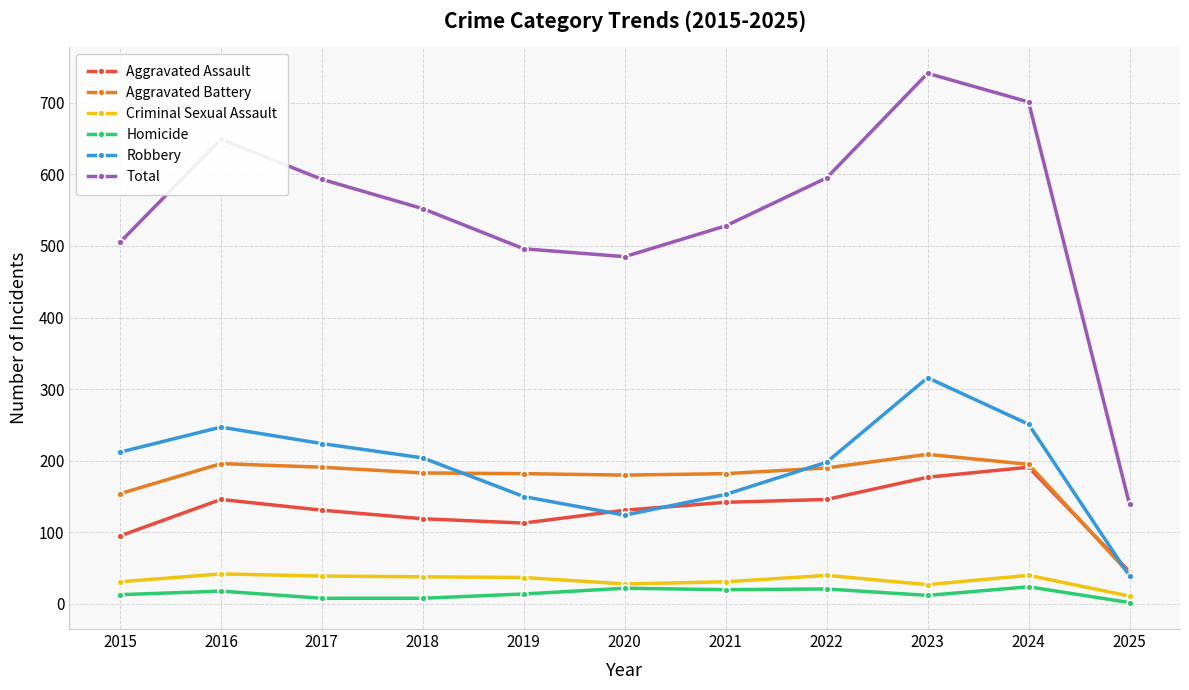

At which label does Robbery reach its peak?

2023